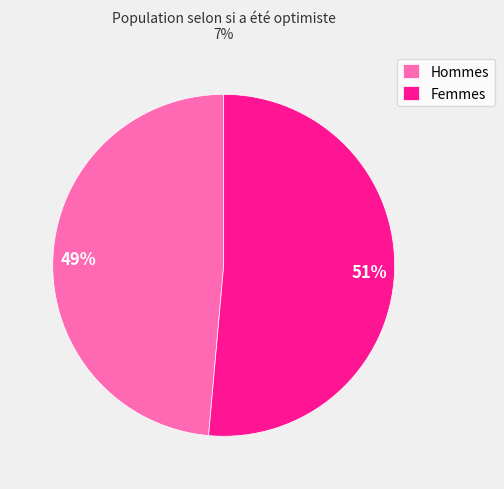

Which slice is the largest?

Femmes